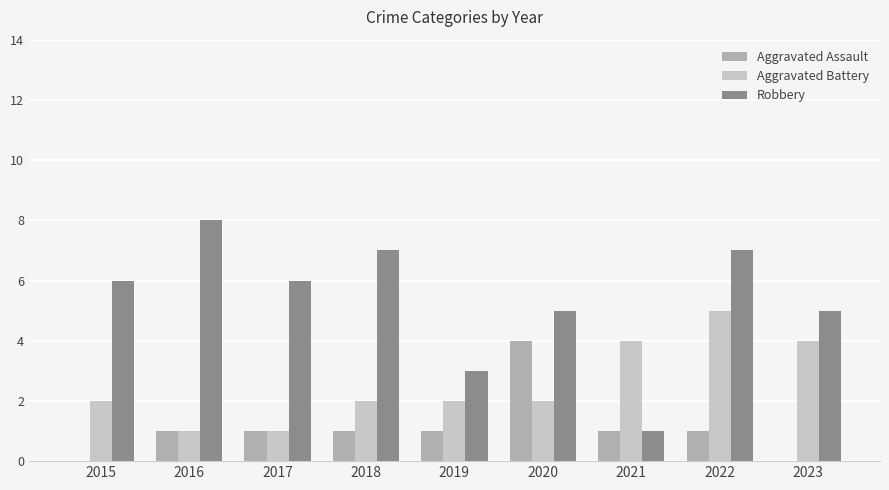

Read the Robbery value at 2023.

5